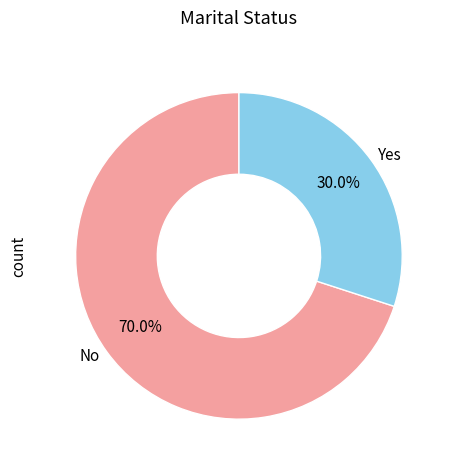

Does Yes represent more than half of the total?

No